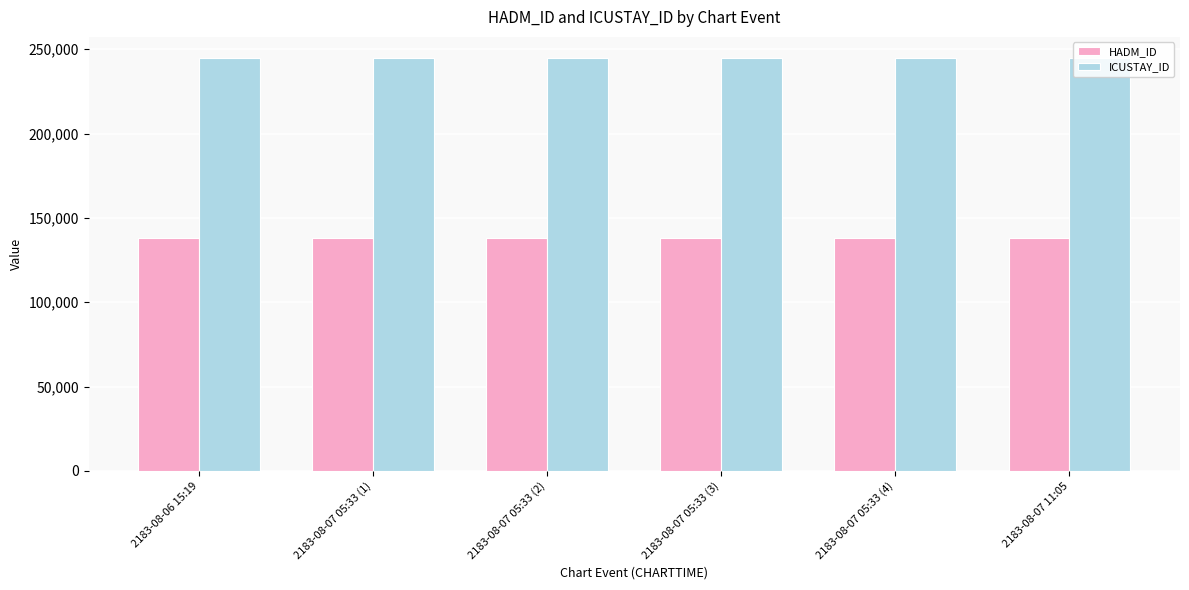

What is the difference between the highest and lowest values at 2183-08-07 05:33 (2)?

107228